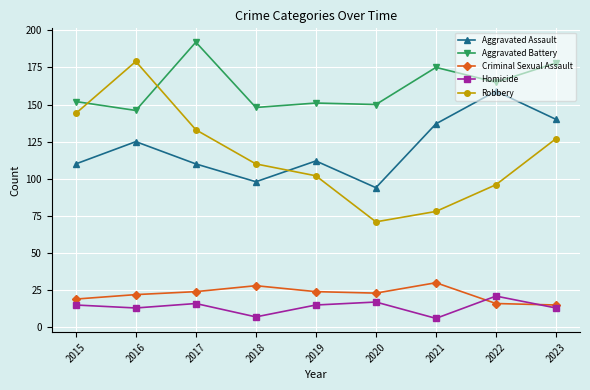

What is the value of the Criminal Sexual Assault point at the 9th from the left?

15